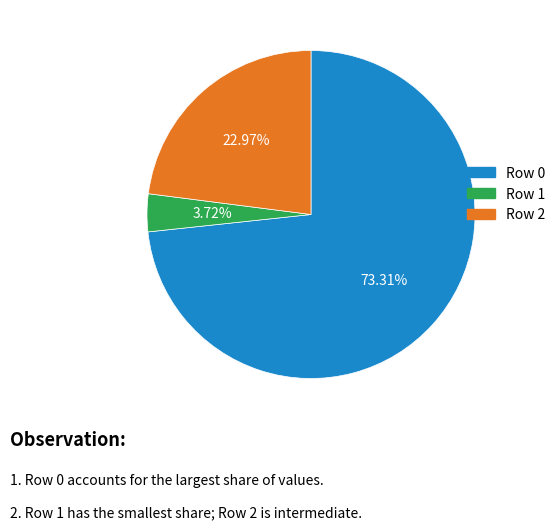

How much of the chart is everything except Row 1?

96.3%